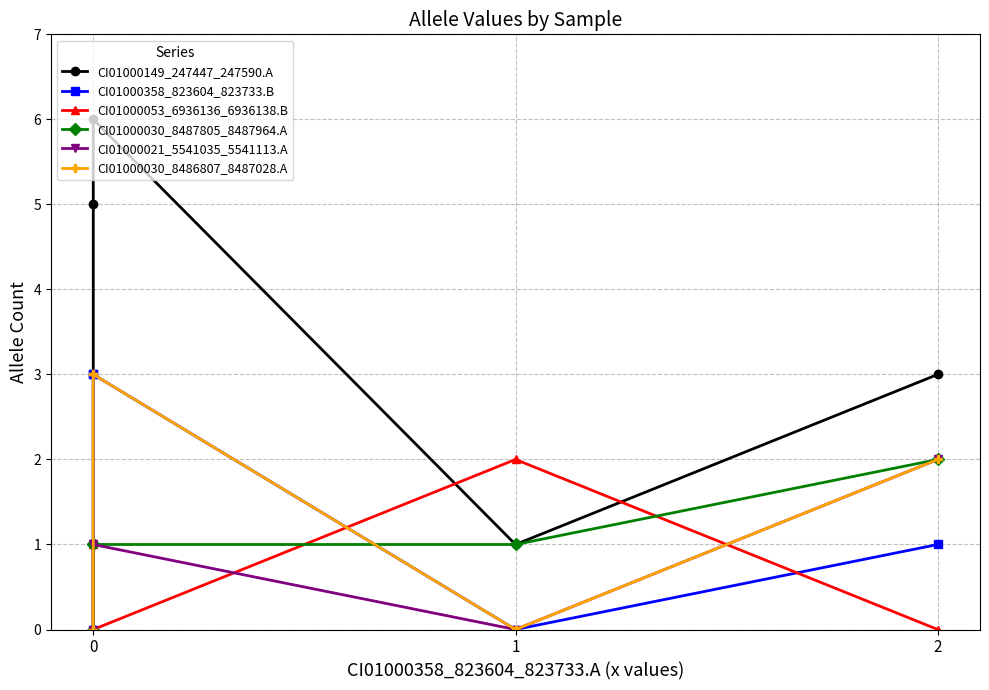

How many categories are shown in the chart?

5